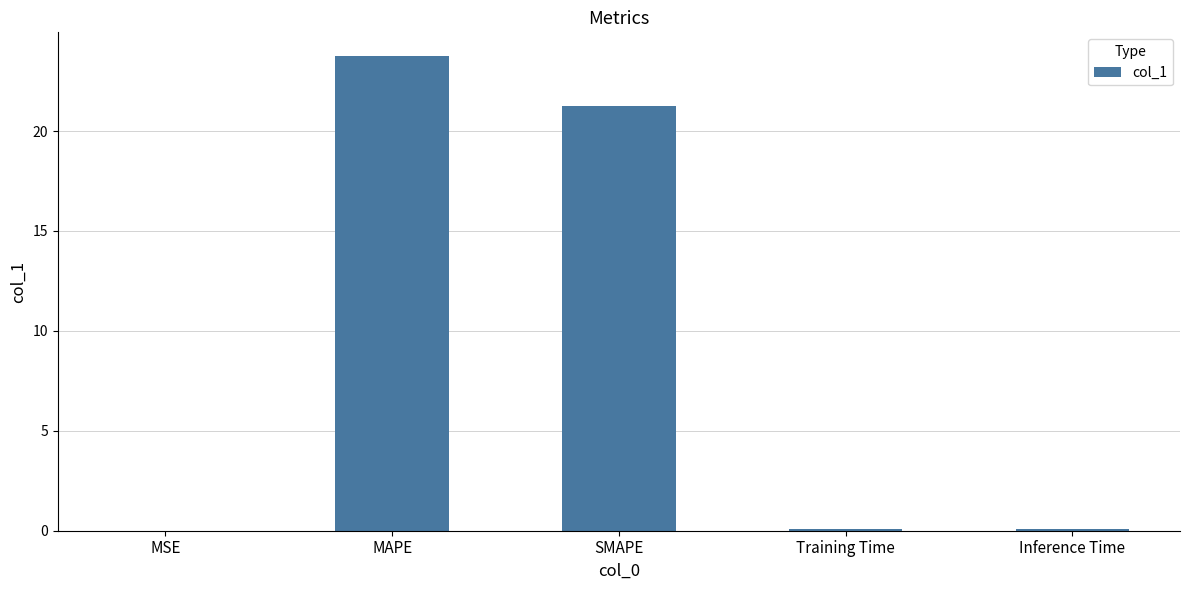

Between Inference Time and MAPE, which is larger?

MAPE